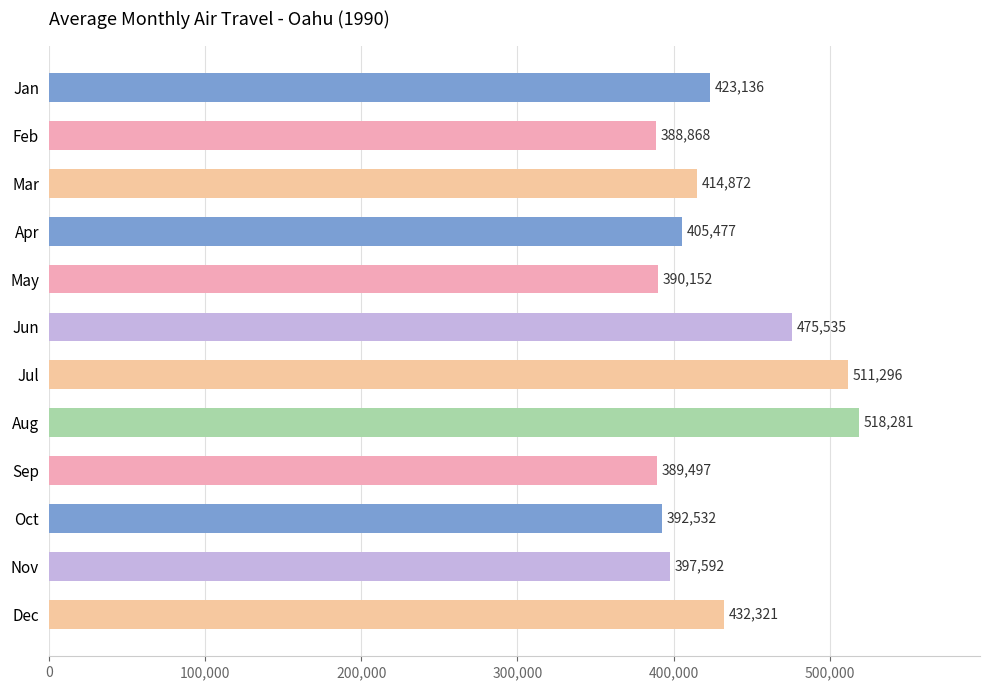

List the labels in order of value, smallest first.

Feb, Sep, May, Oct, Nov, Apr, Mar, Jan, Dec, Jun, Jul, Aug